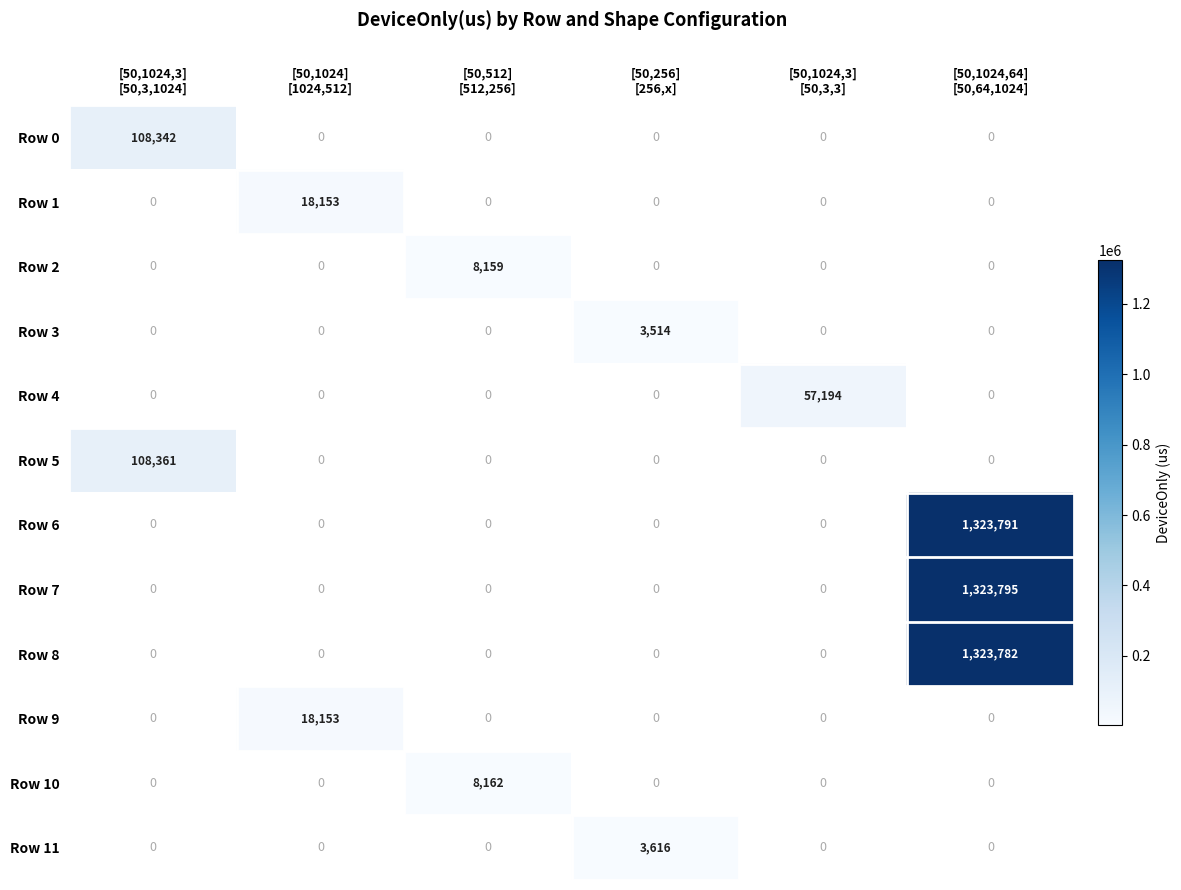

Which series has the largest range (max minus min)?

Row 7